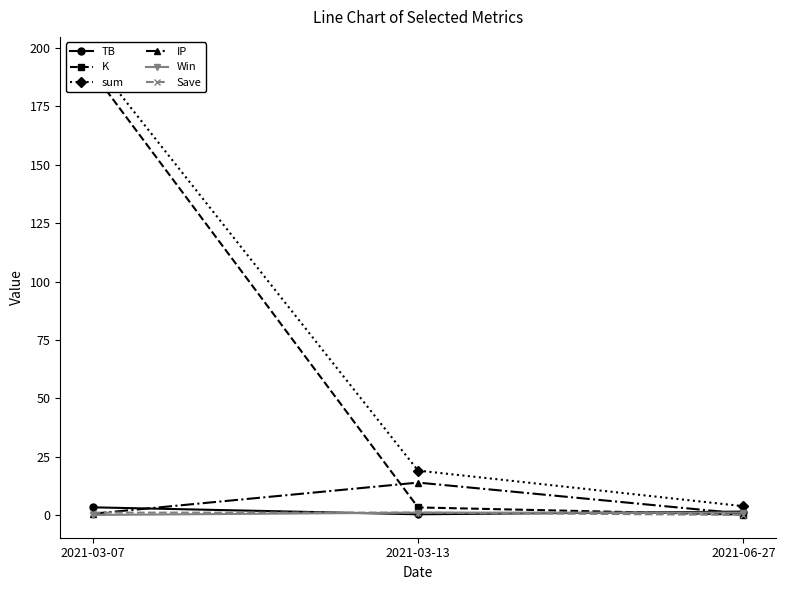

Rank the categories by Win value from highest to lowest.

2021-03-13, 2021-06-27, 2021-03-07